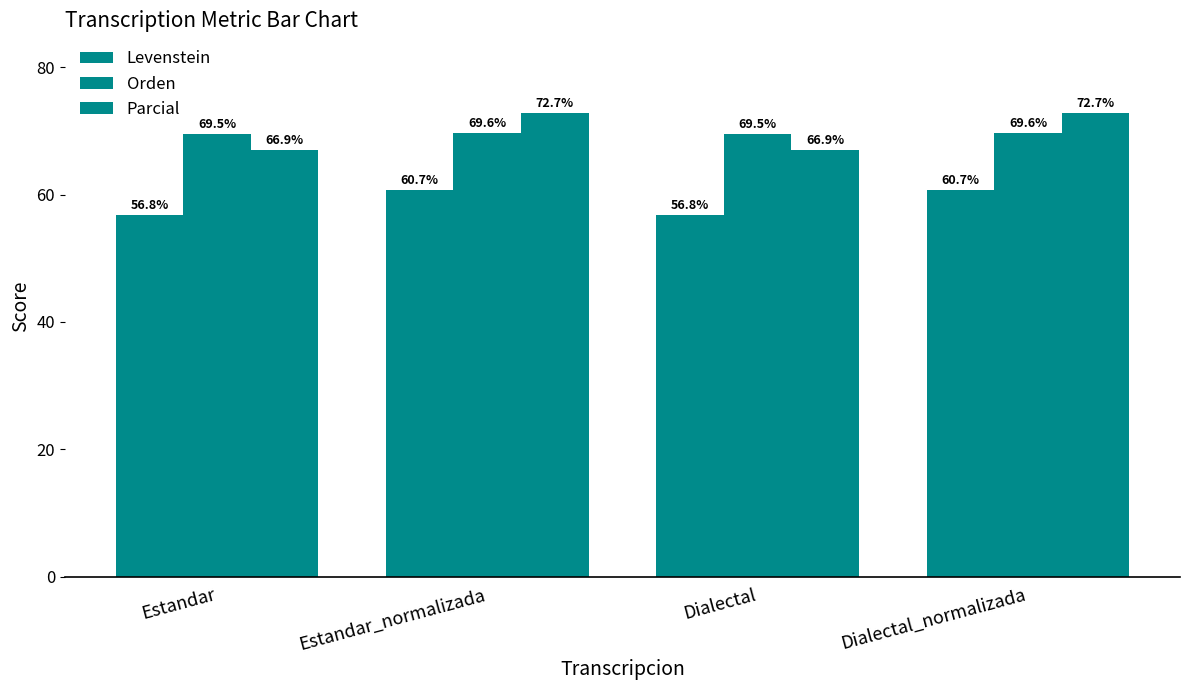

How many bars are there in total?

12